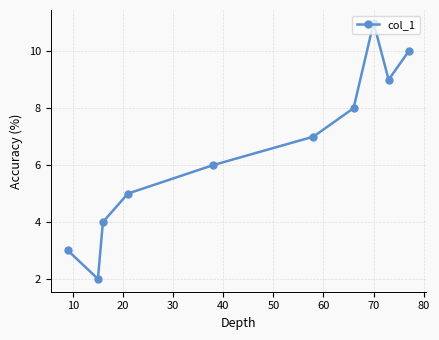

What is the difference between the maximum and second lowest values?

8